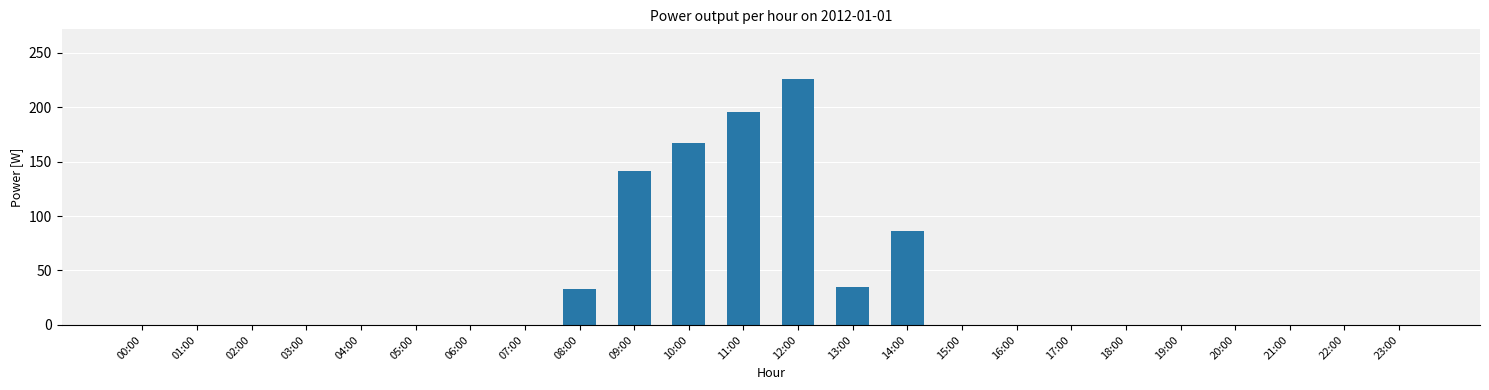

The value at 17:00 is 113.5. True or false?

False